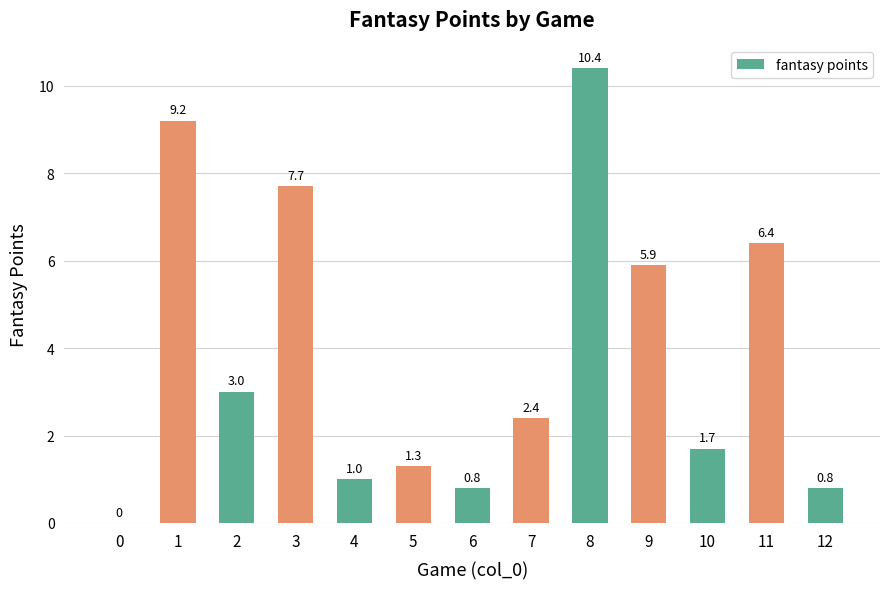

Which has a higher value, 6 or 11?

11